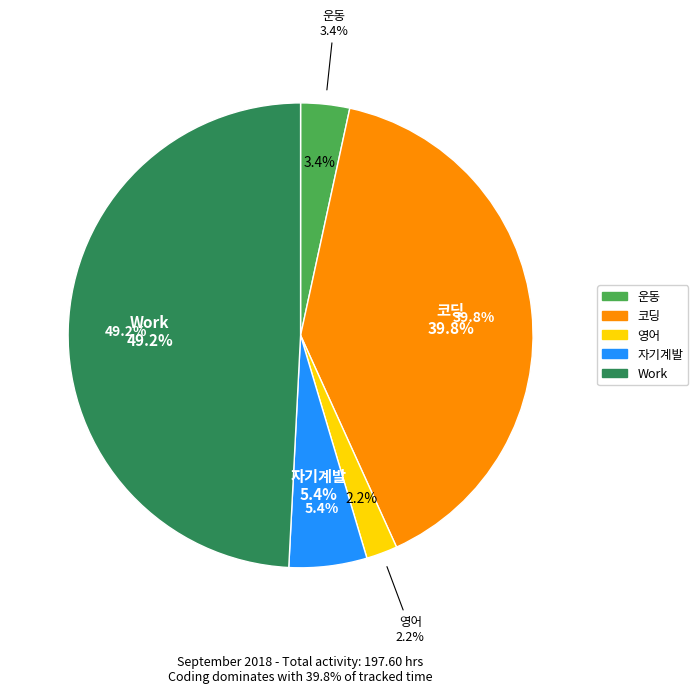

Which slice is the smallest?

영어